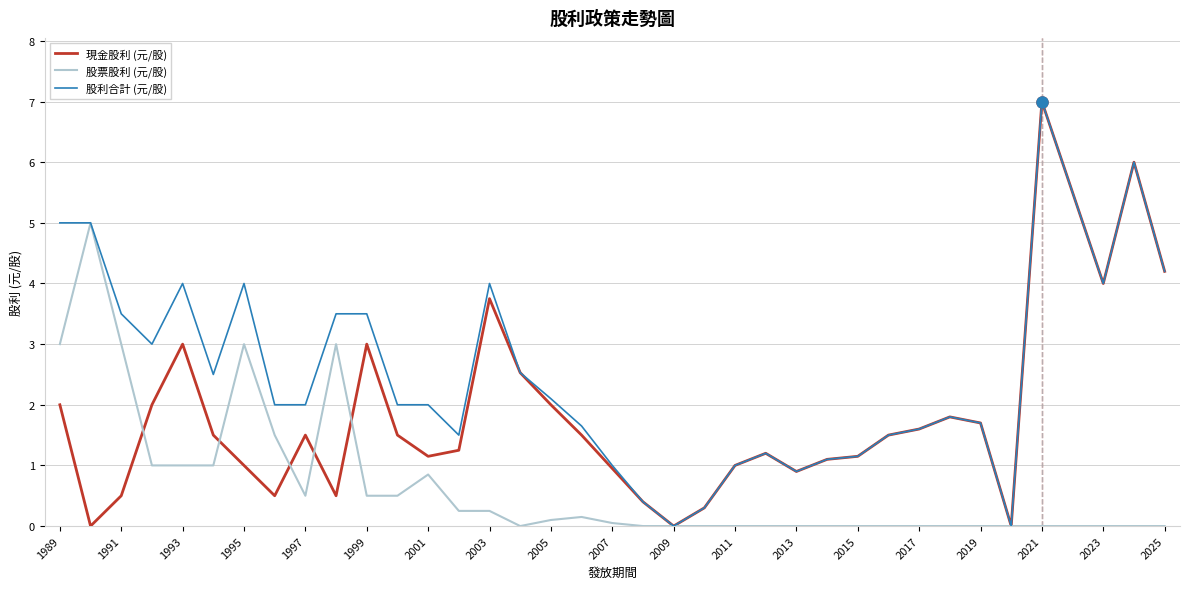

What is the greatest value displayed?

7.0